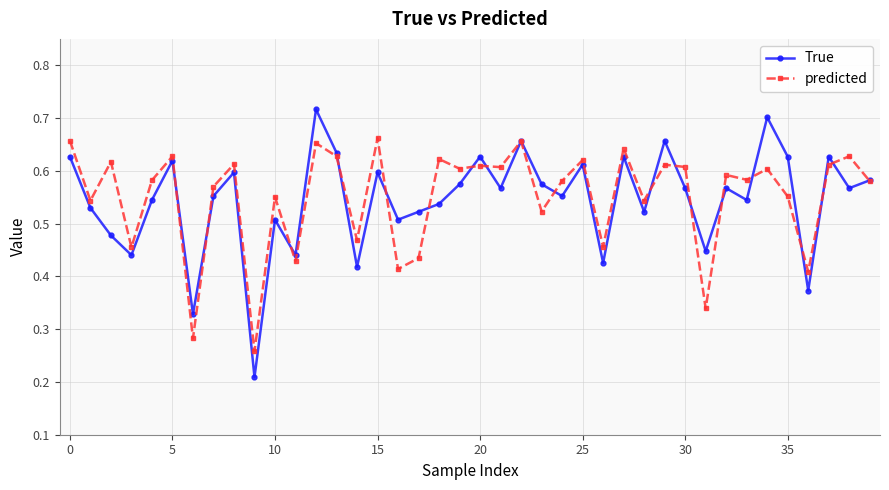

Which series has the largest range (max minus min)?

True